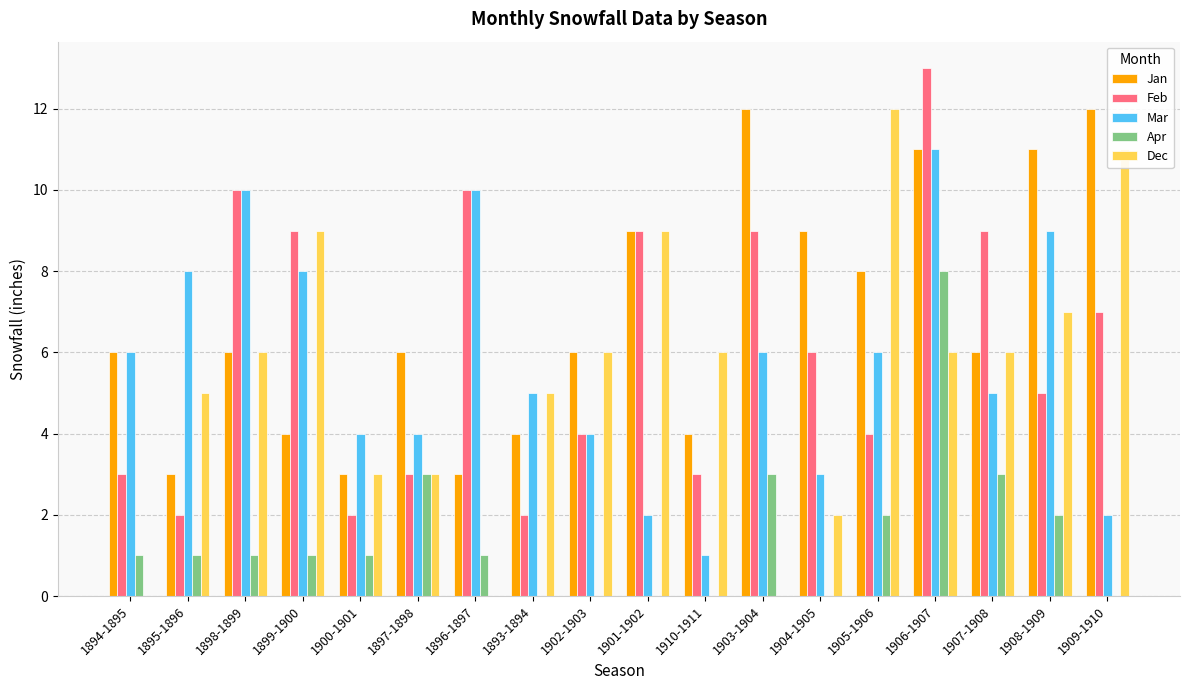

Which series changed the most between 1904-1905 and 1909-1910?

Dec